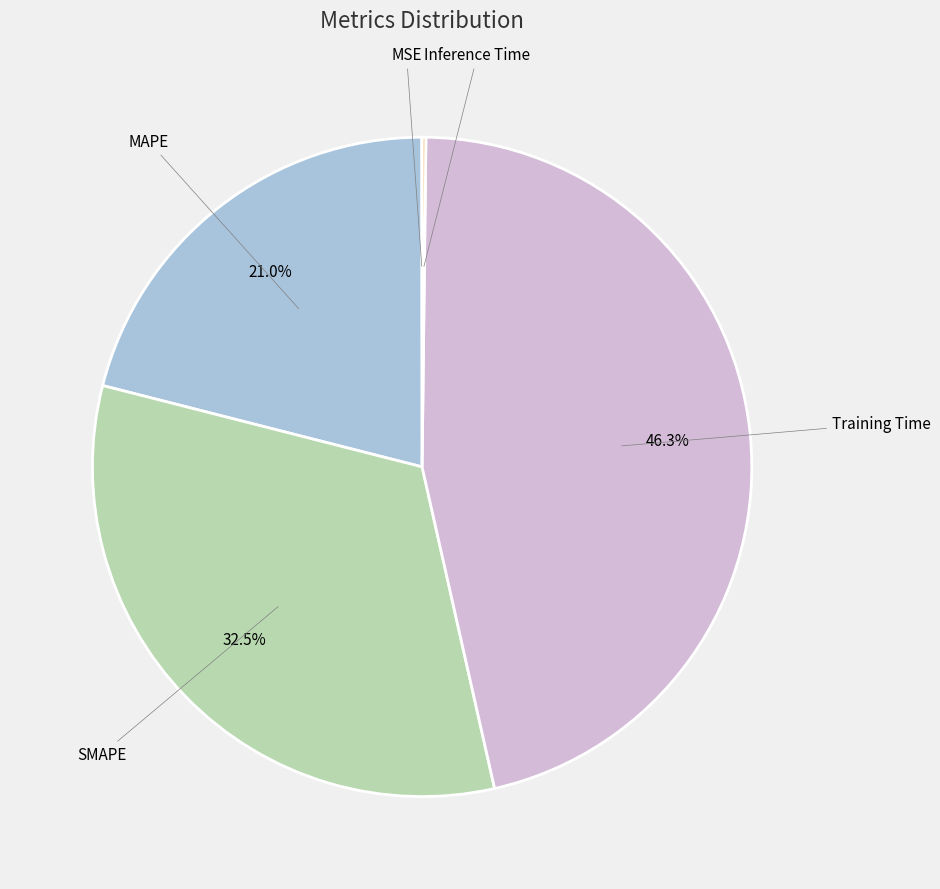

Is there a majority slice in this chart?

No